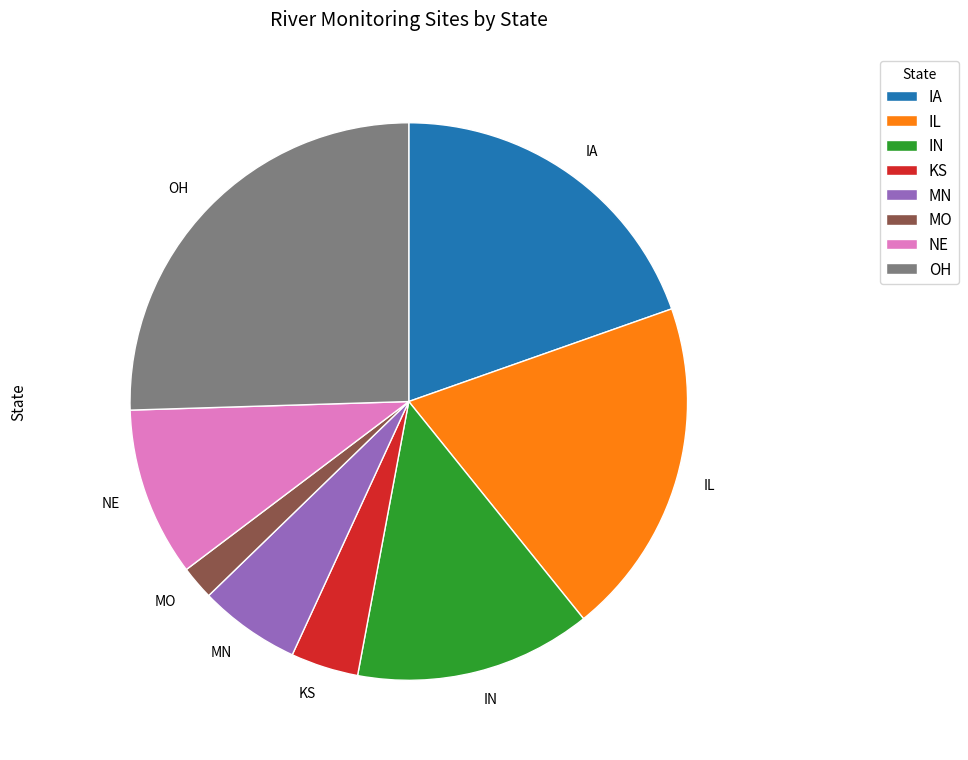

Does NE represent more than half of the total?

No